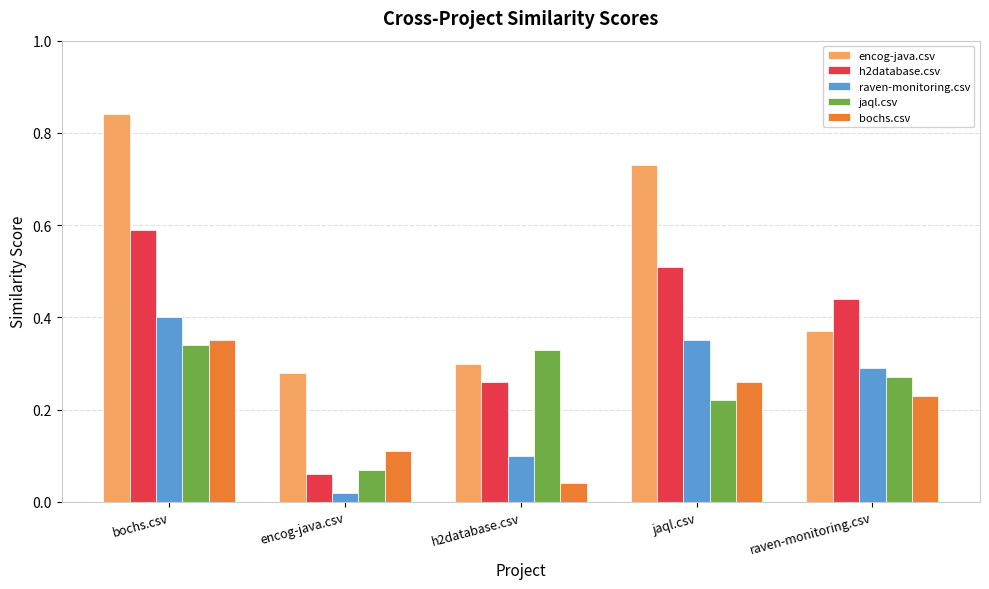

Which category has the lowest value across all series?

encog-java.csv